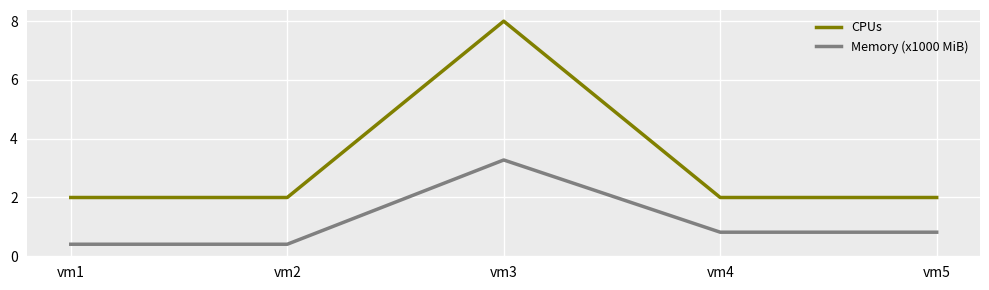

True or false: Memory (x1000 MiB) and CPUs intersect in this chart.

False